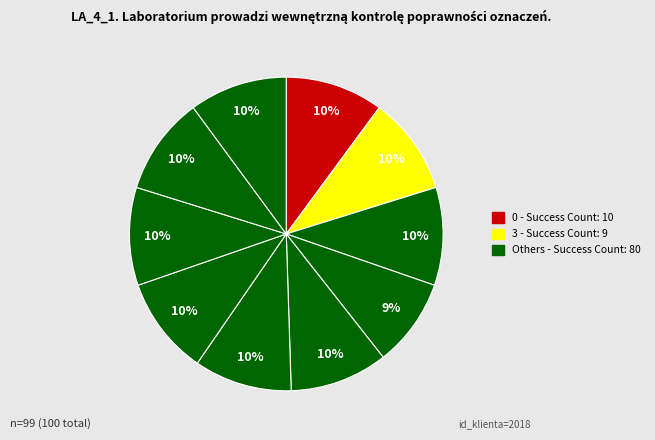

How many slices are in this pie chart?

10